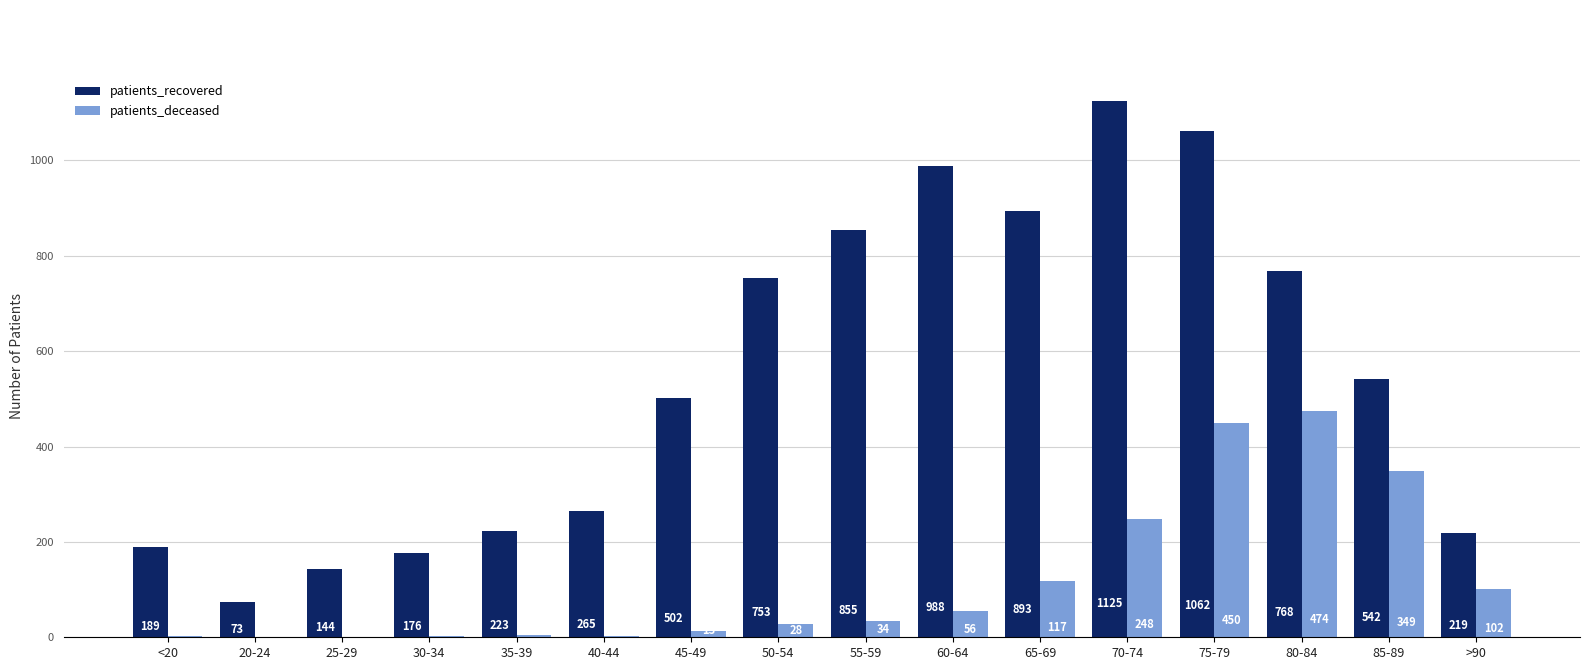

Where does the patients_recovered series first go above 542?

50-54